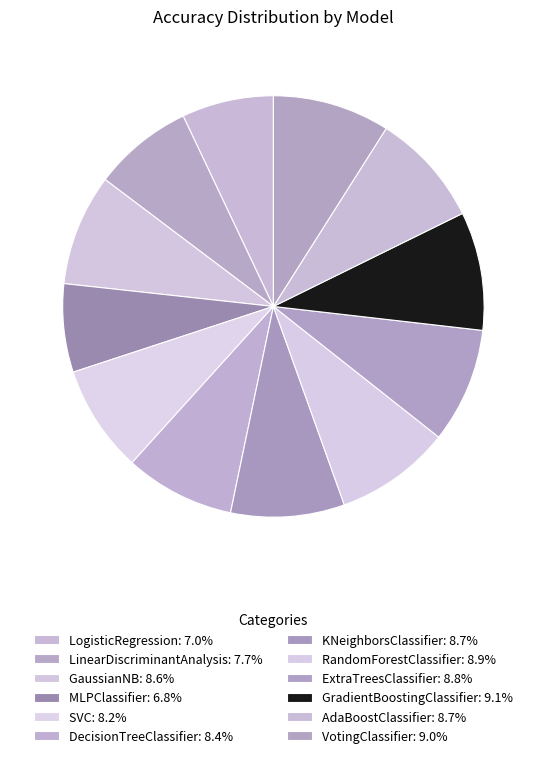

Does GaussianNB account for over 50% of the chart?

No